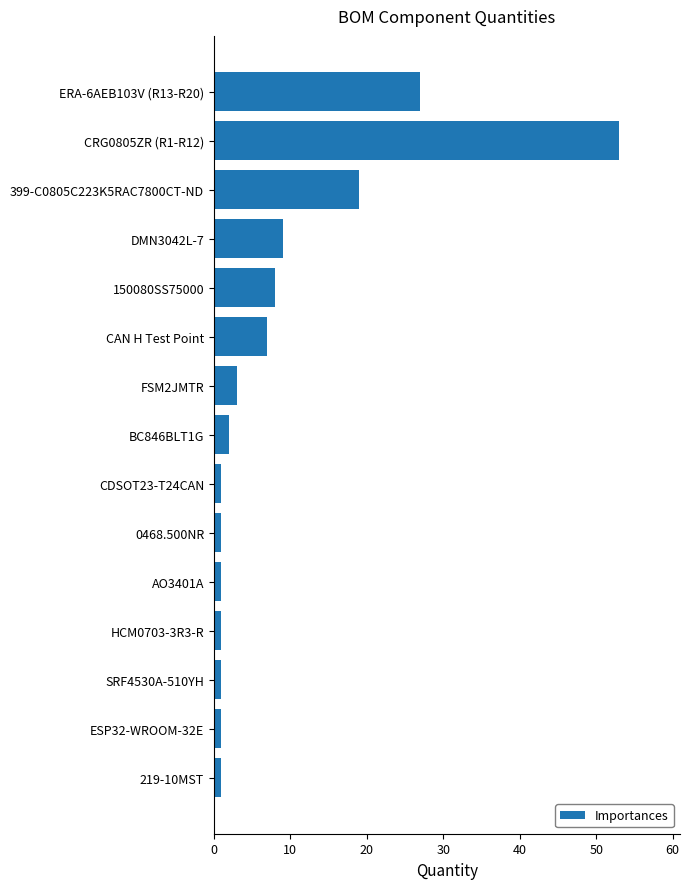

True or false: the data shows 1 at 219-10MST.

True